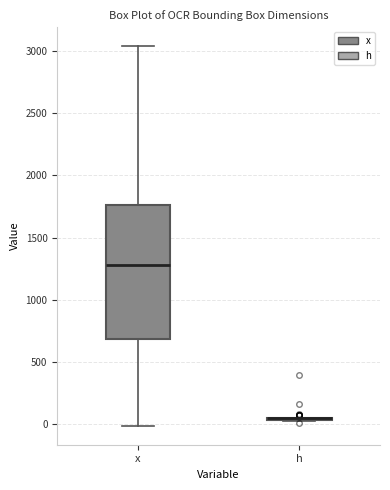

Which box is the tallest, from its lower edge to its upper edge?

x